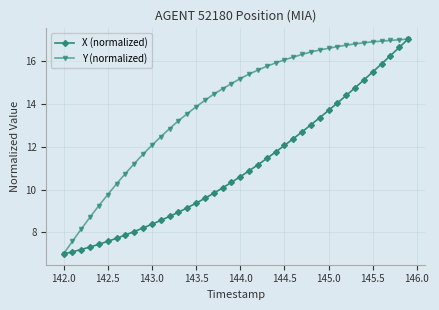

Which series has the largest total across all categories?

Y (normalized)